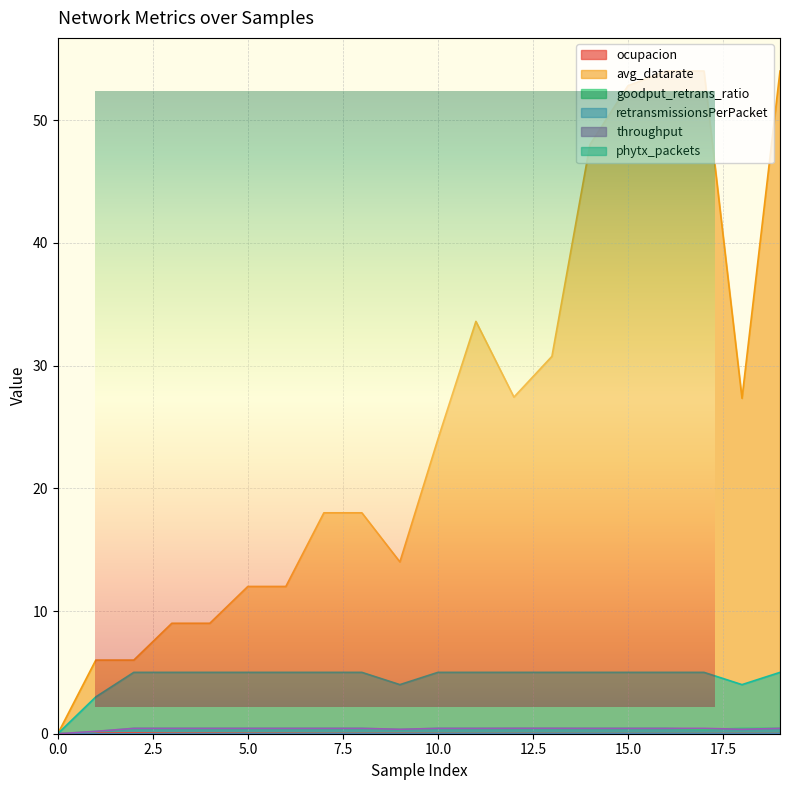

Does the chart display data point markers on the line(s)?

No